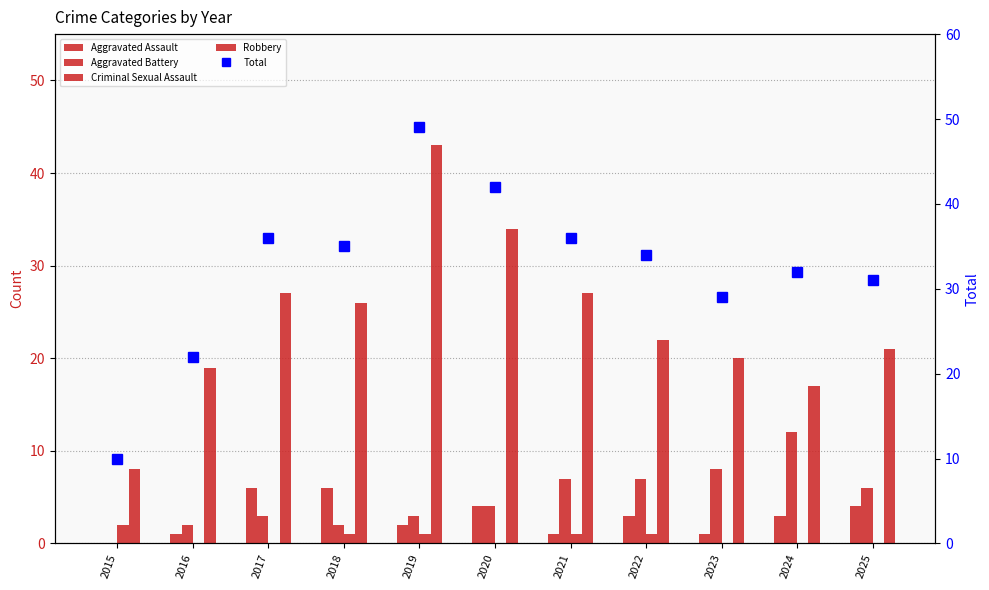

Count the Criminal Sexual Assault values in the range 0 to 1.

10